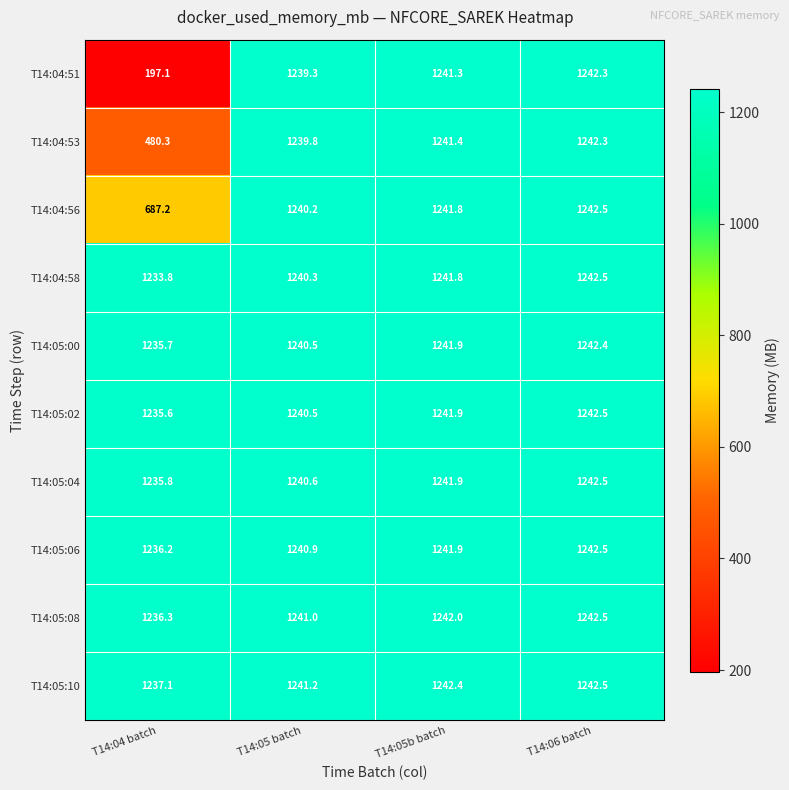

At which category is the sum across all series the highest?

T14:06 batch